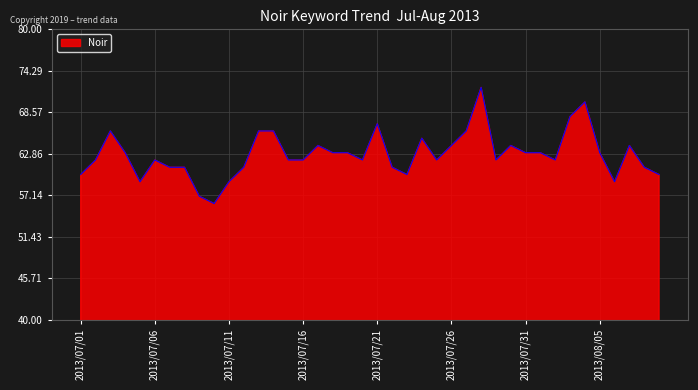

What is the minimum value shown in the chart?

56